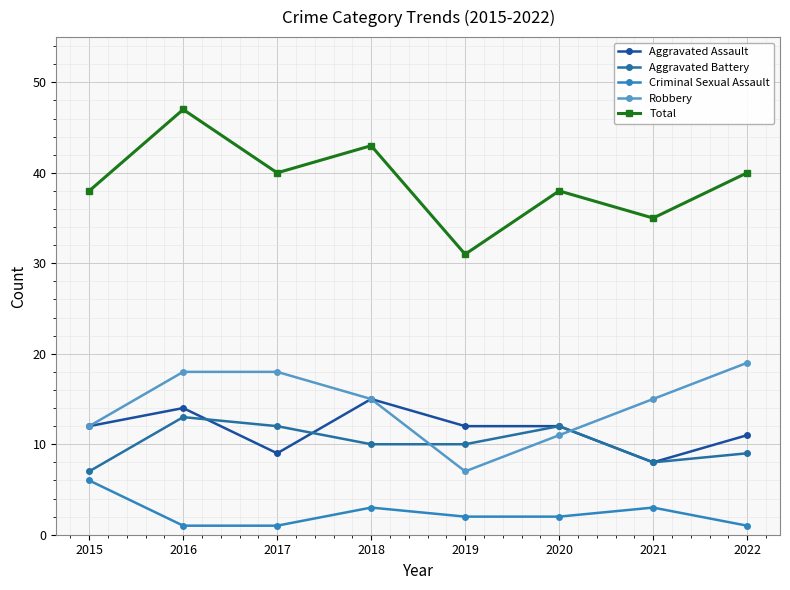

What is the difference between the Aggravated Assault values at 2016 and 2019?

2